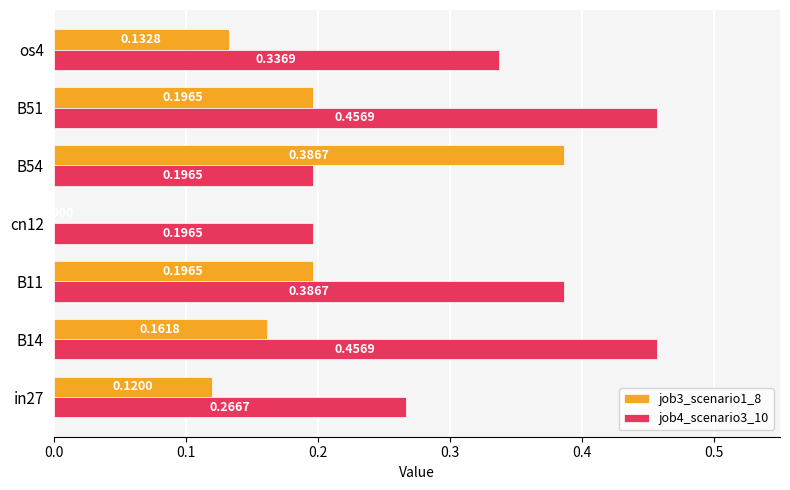

What is the sum of all job4_scenario3_10 values?

2.3